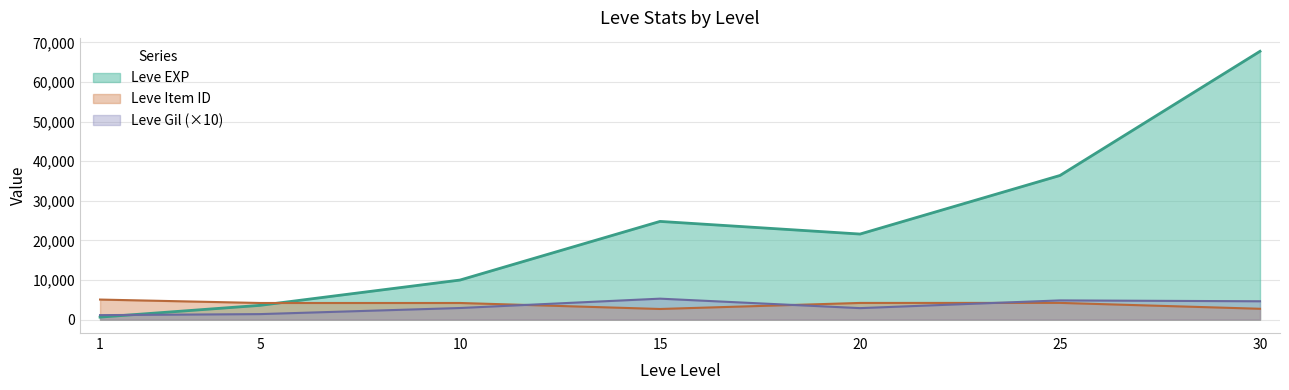

Reading left to right, extract all data points from this chart.

Leve EXP: 1=630	5=3600	10=9990	15=24790	20=21600	25=36390	30=67730
Leve Gil: 1=1130	5=1390	10=2930	15=5290	20=2900	25=4850	30=4630
Leve Item ID: 1=5062	5=4197	10=4198	15=2685	20=4209	25=4222	30=2737